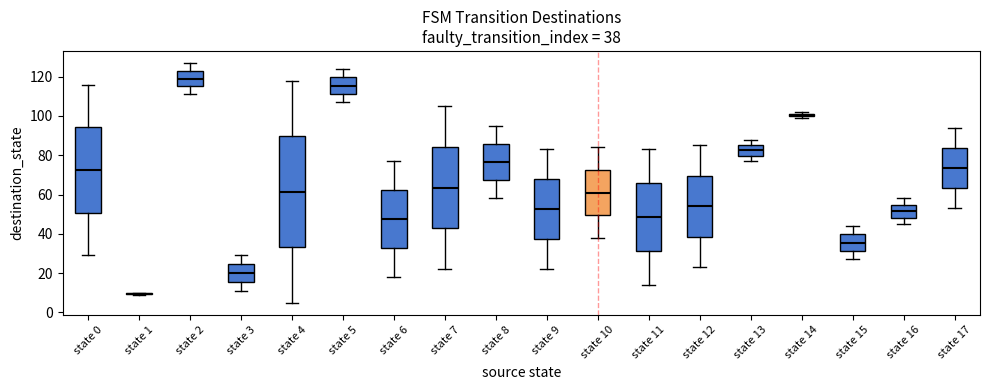

Comparing the boxes themselves (not the whiskers), which one is the tallest?

state 4